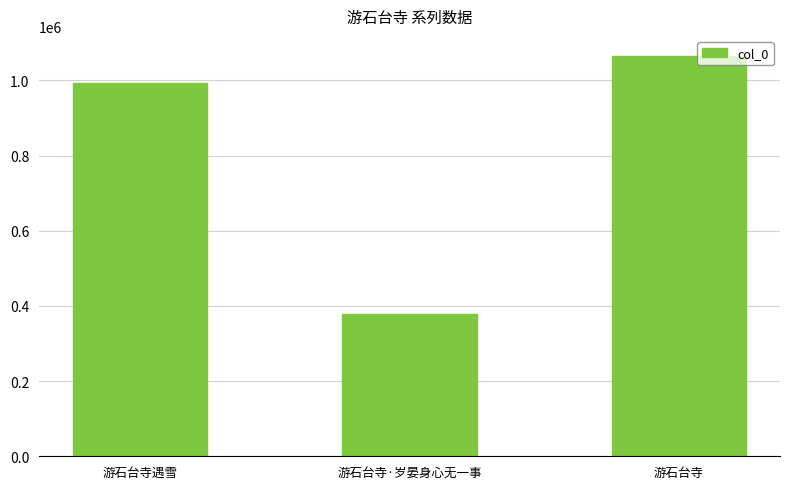

What is the approximate value at 游石台寺遇雪, to the nearest 10?

993440